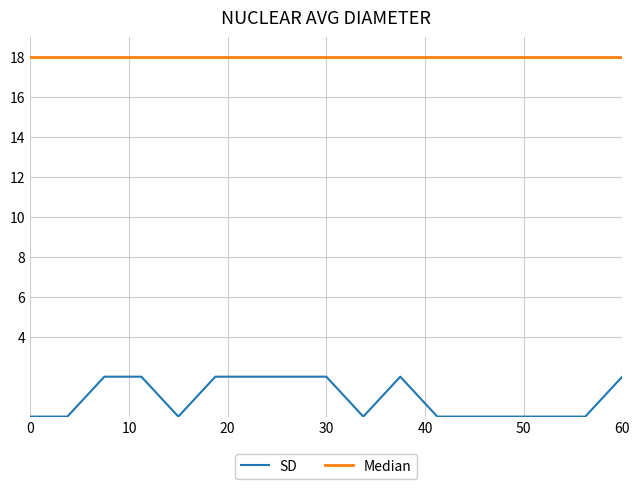

What is the highest value of the SD series?

2.0